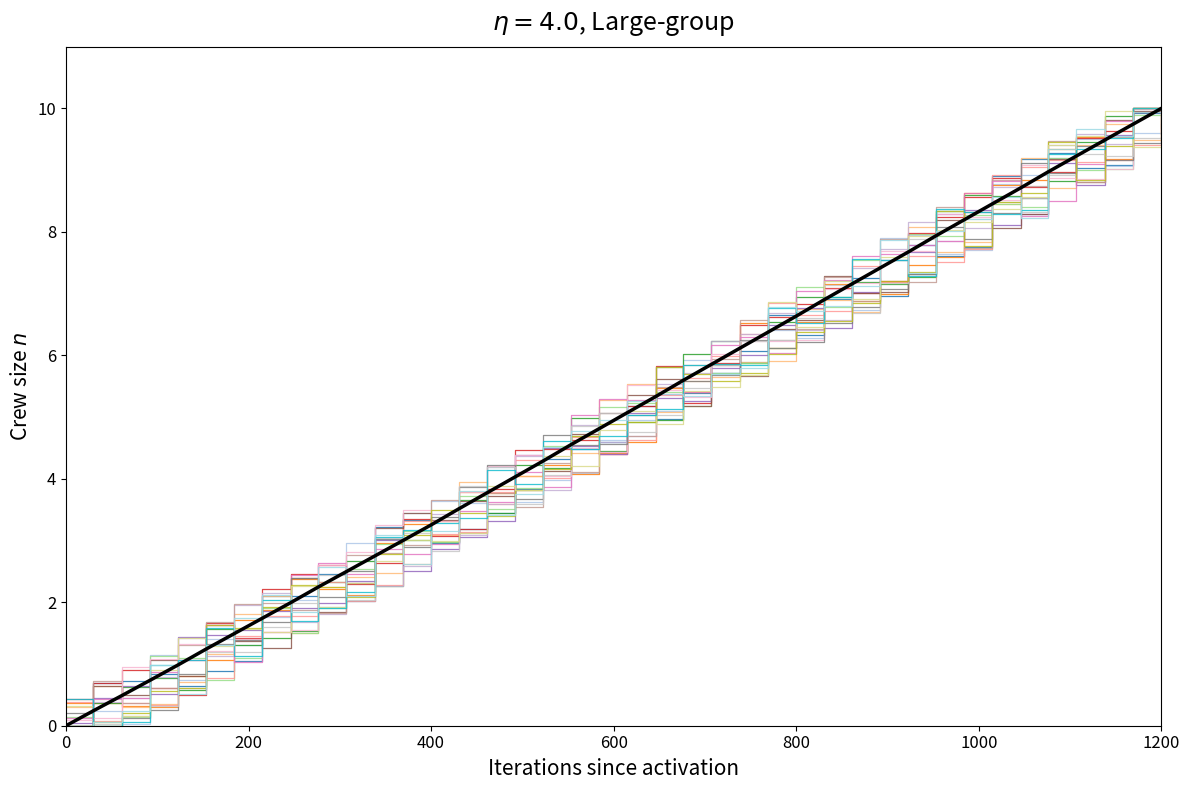

How many lines are shown in the chart?

21